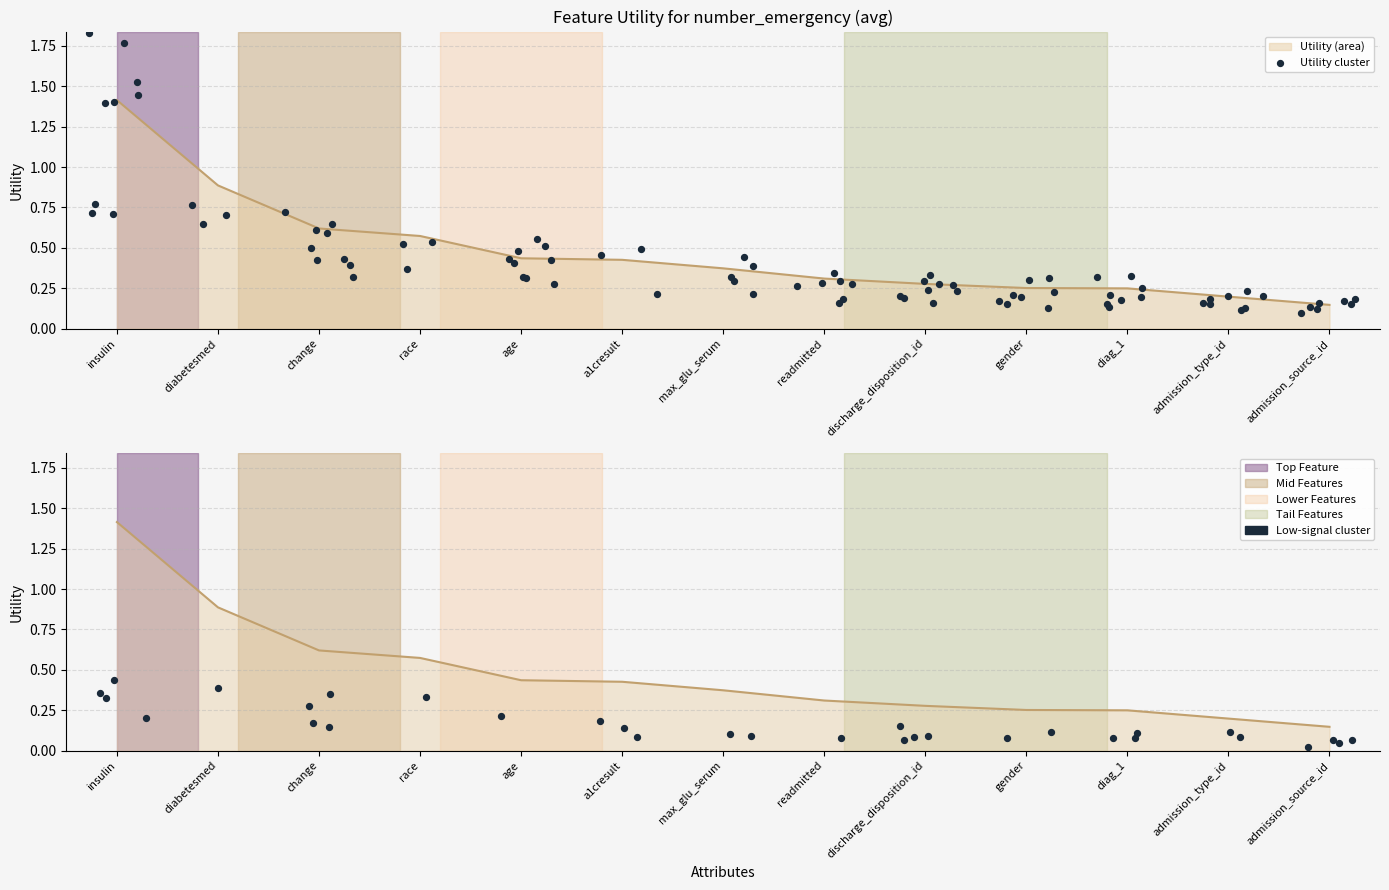

What is the change in value from diabetesmed to change?

-0.3